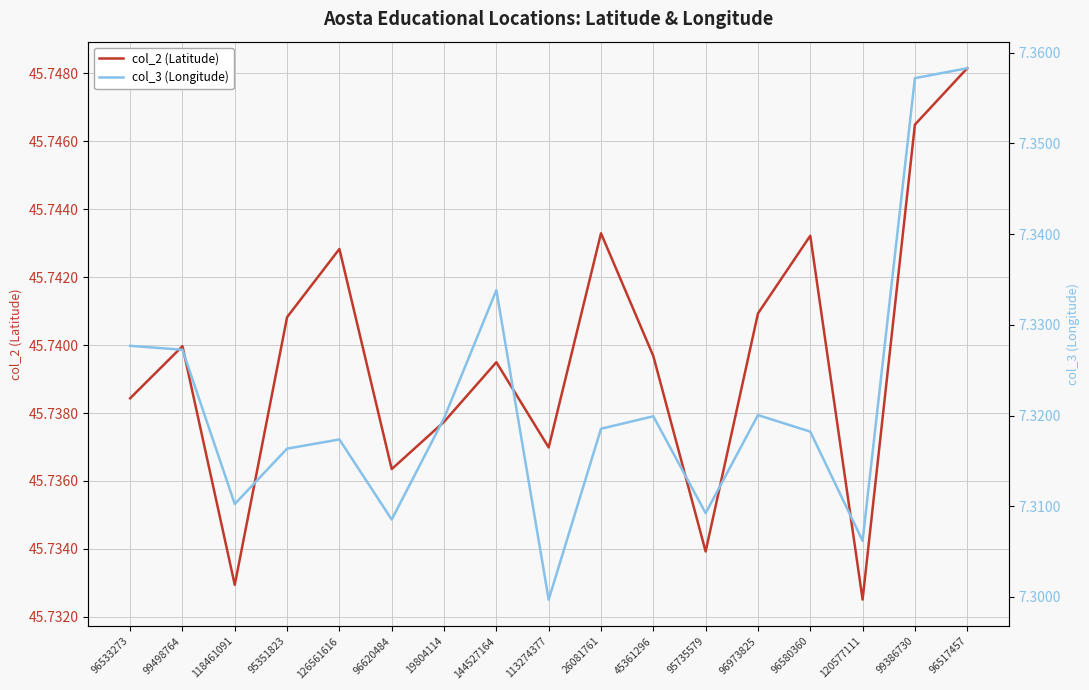

Rank the categories by col_2 (Latitude) value from lowest to highest.

120577111, 118461091, 95735579, 96620484, 113274377, 19804114, 96533273, 144527164, 45361296, 99498764, 95351823, 96973825, 126561616, 96580360, 26081761, 99386730, 96517457